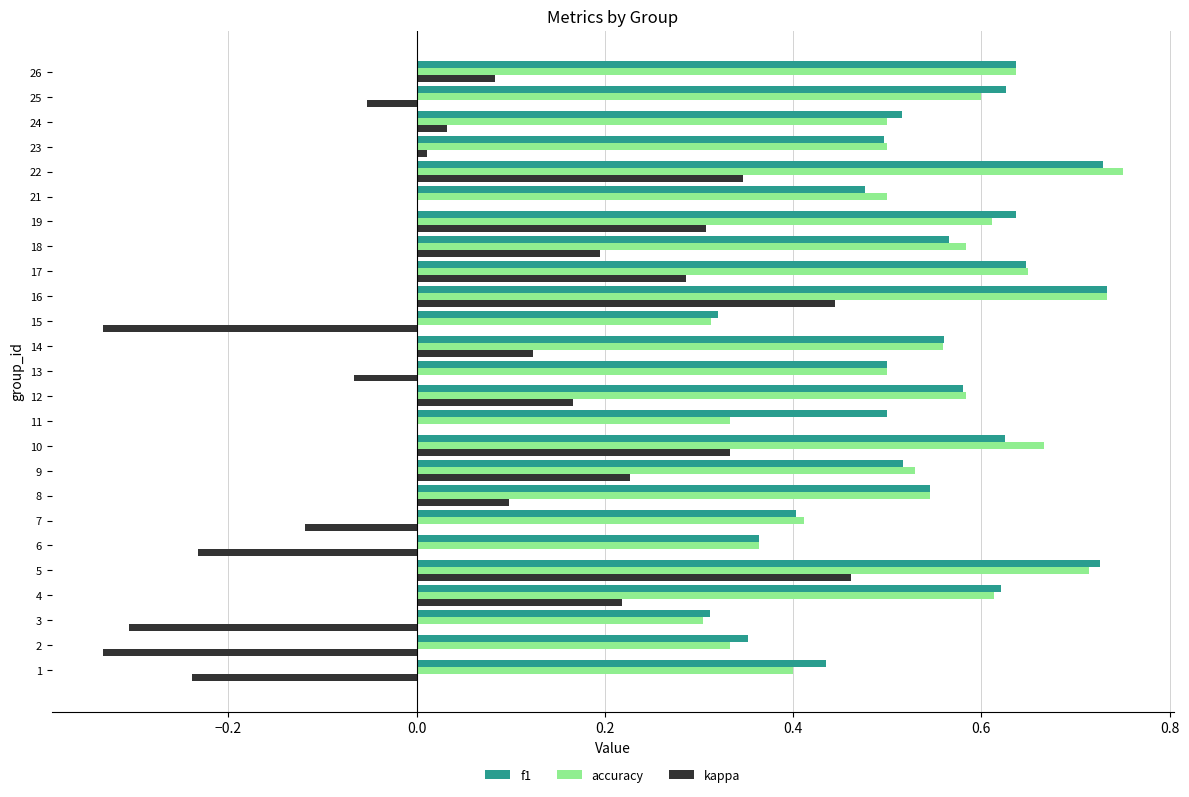

What is the sum of all f1 values?

13.4